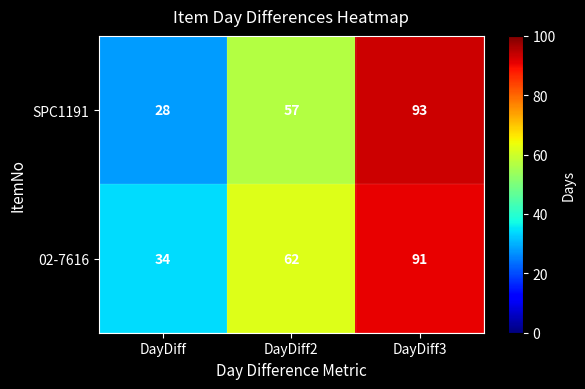

How many values in the 02-7616 series are below 62?

1